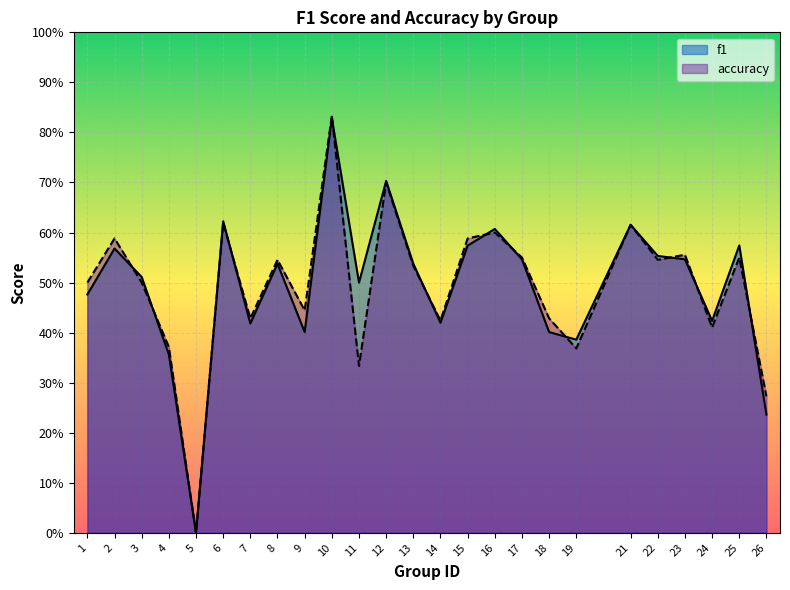

Reading left to right, transcribe all the data shown in this chart.

f1: 0.5	0.6	0.5	0.4	0.0	0.6	0.4	0.5	0.4	0.8	0.5	0.7	0.5	0.4	0.6	0.6	0.5	0.4	0.4	0.6	0.6	0.5	0.4	0.6	0.2
accuracy: 0.5	0.6	0.5	0.4	0.0	0.6	0.4	0.5	0.4	0.8	0.3	0.7	0.5	0.4	0.6	0.6	0.6	0.4	0.4	0.6	0.5	0.6	0.4	0.6	0.3